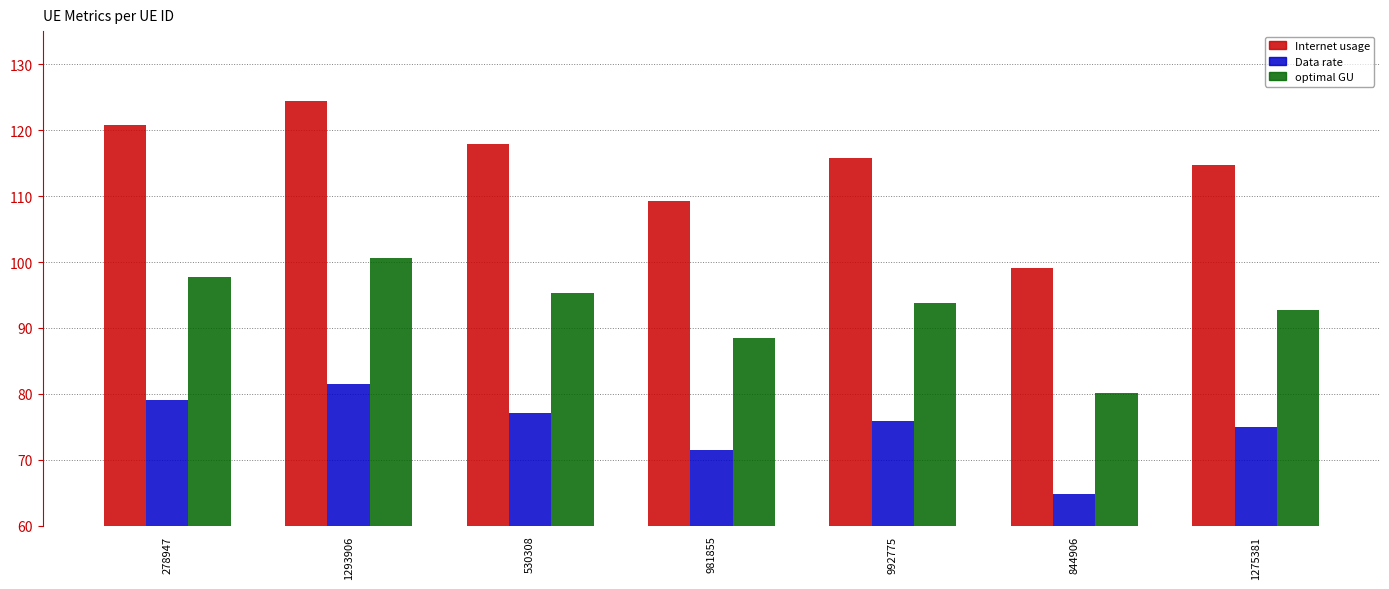

How many series are shown in this chart?

3